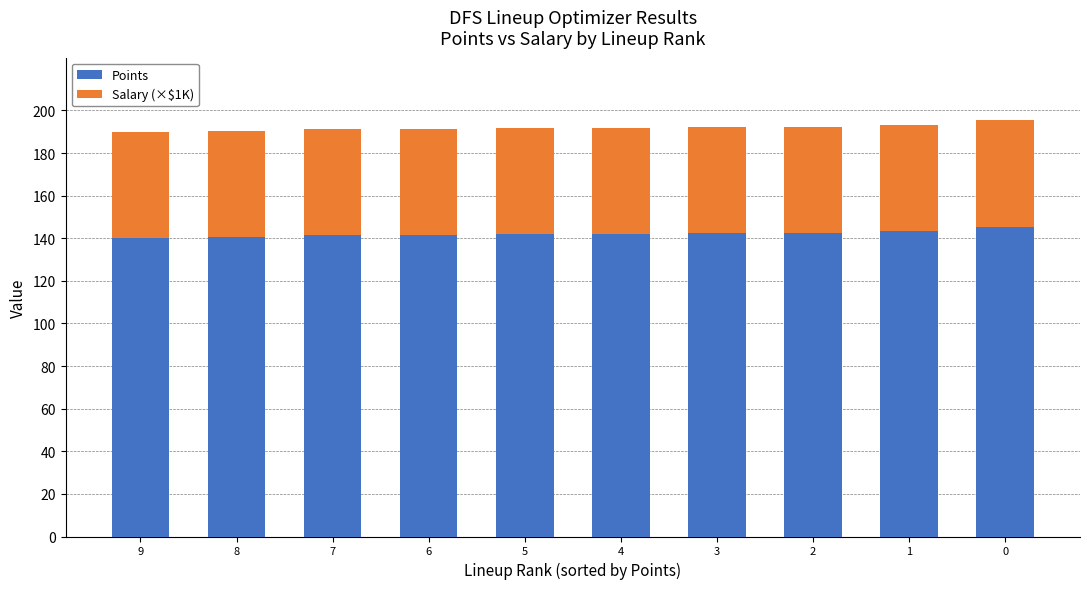

What is the sum of the Points values at 6 and 4?

283.5